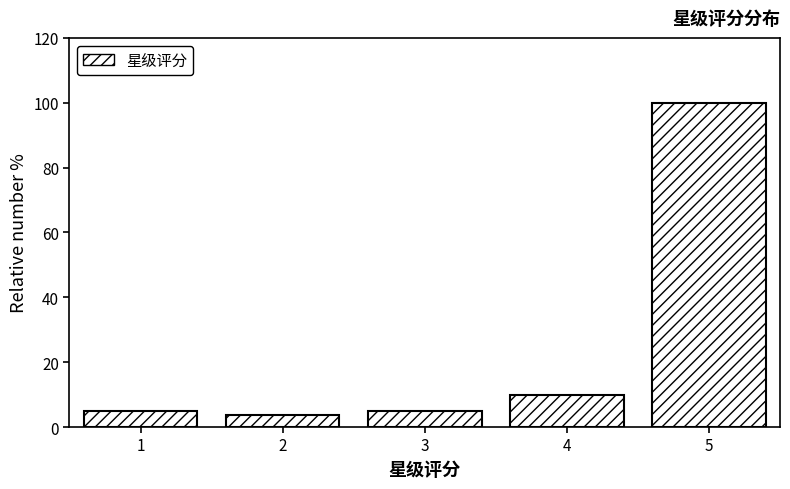

Reading right to left, list all the values displayed in this chart.

5=100.0	4=9.9	3=4.9	2=3.7	1=4.9